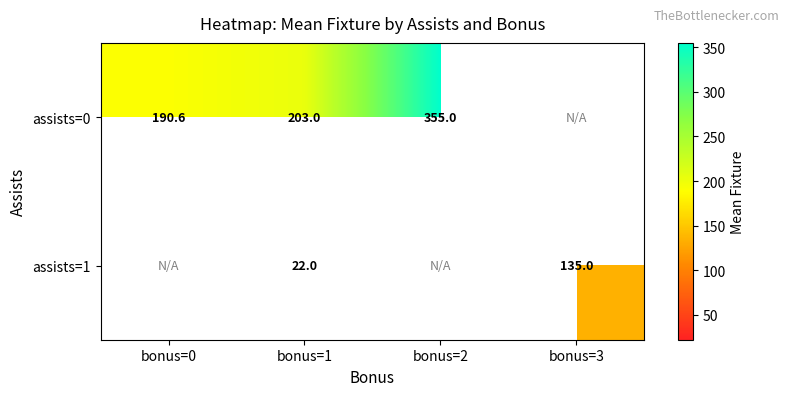

How many positive values does the assists=1 series have?

2